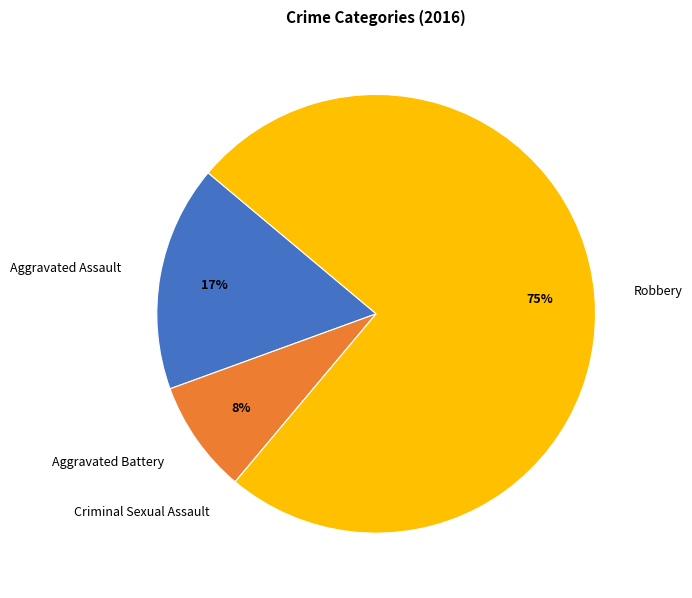

Is there any slice that represents more than half of the pie?

Yes